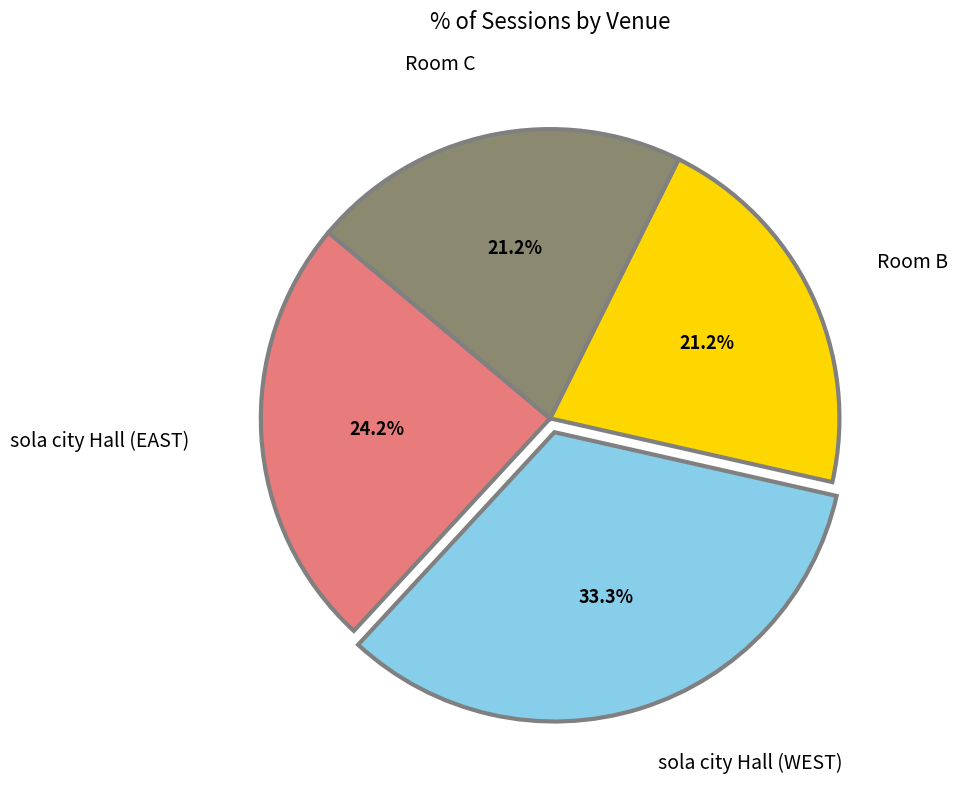

Which slice is the largest?

sola city Hall (WEST)